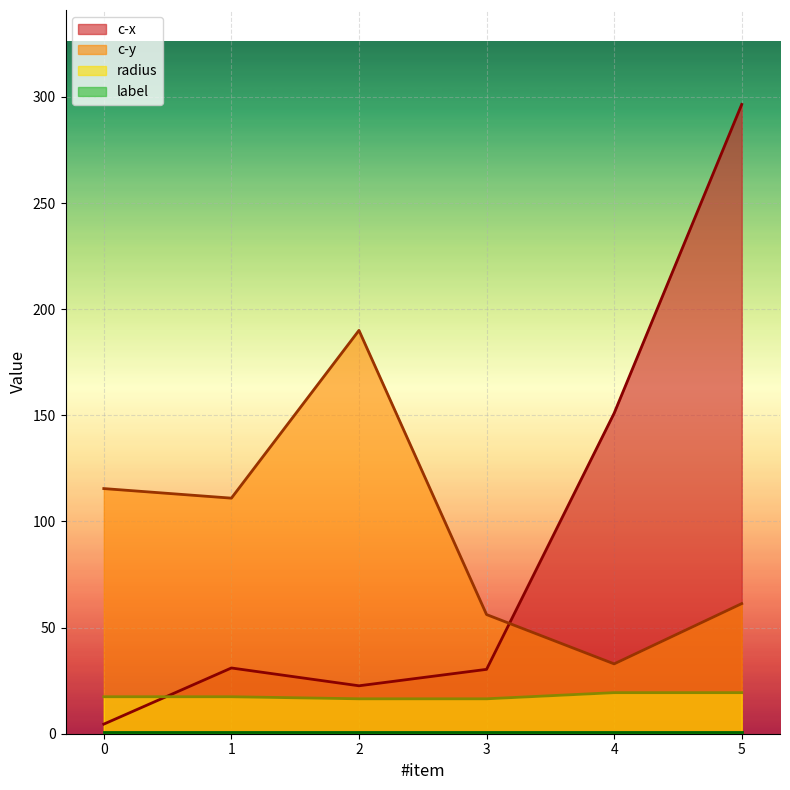

The value of c-y at 4 is 32.9. True or false?

True